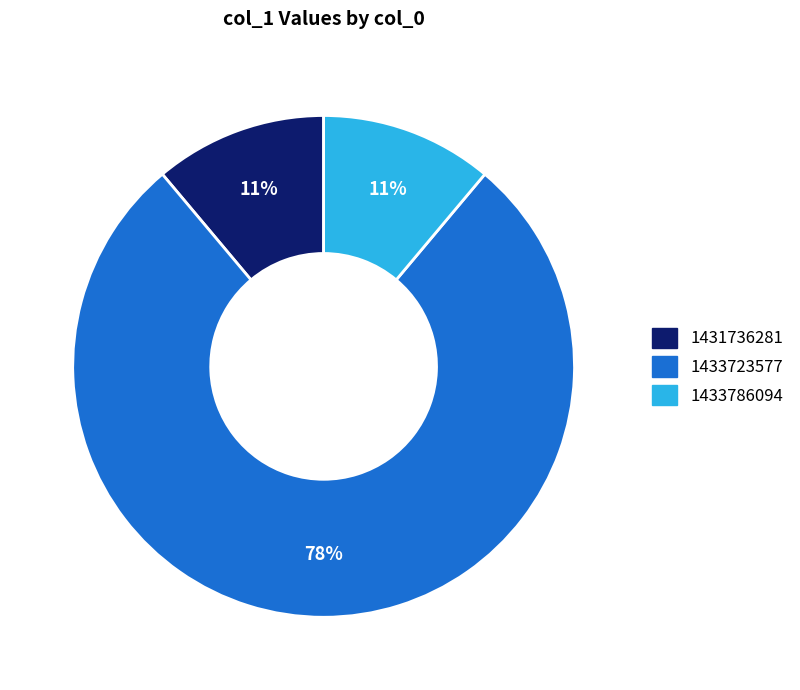

Is there a majority slice in this chart?

Yes